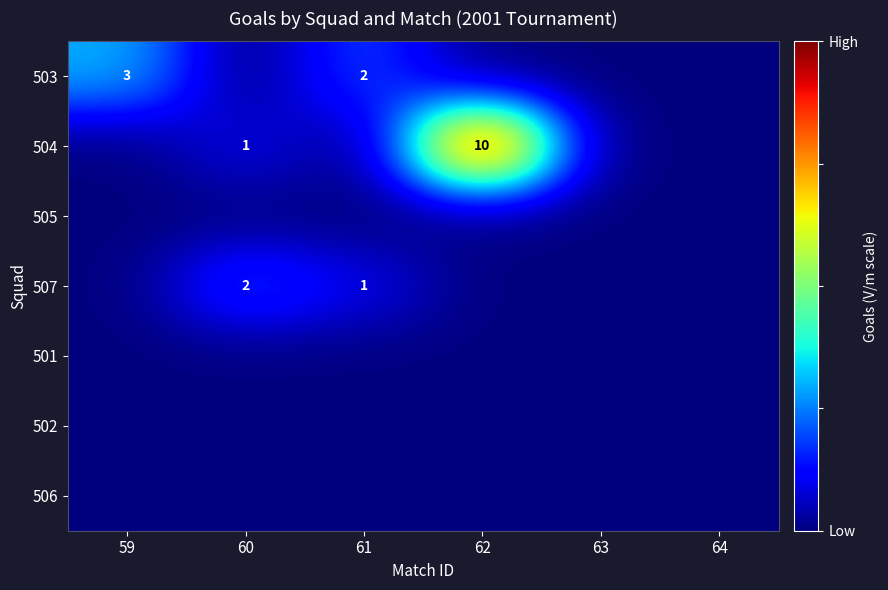

Rank the categories by 507 value from highest to lowest.

60, 61, 59, 62, 63, 64